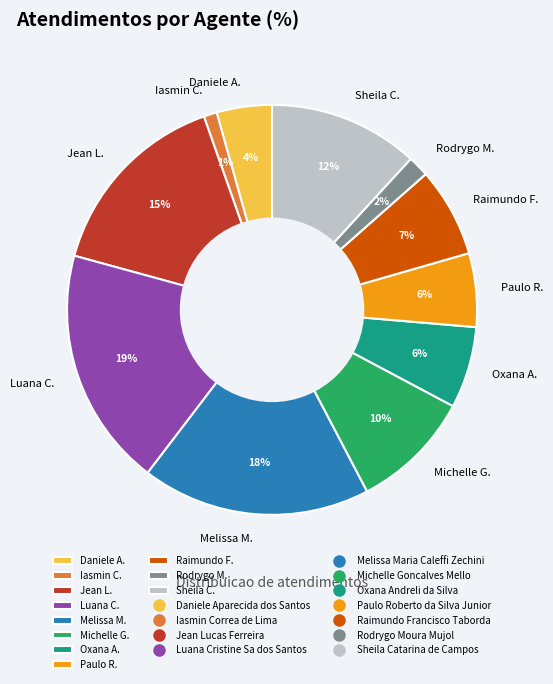

To the nearest percent, what portion does Oxana A. represent?

6%